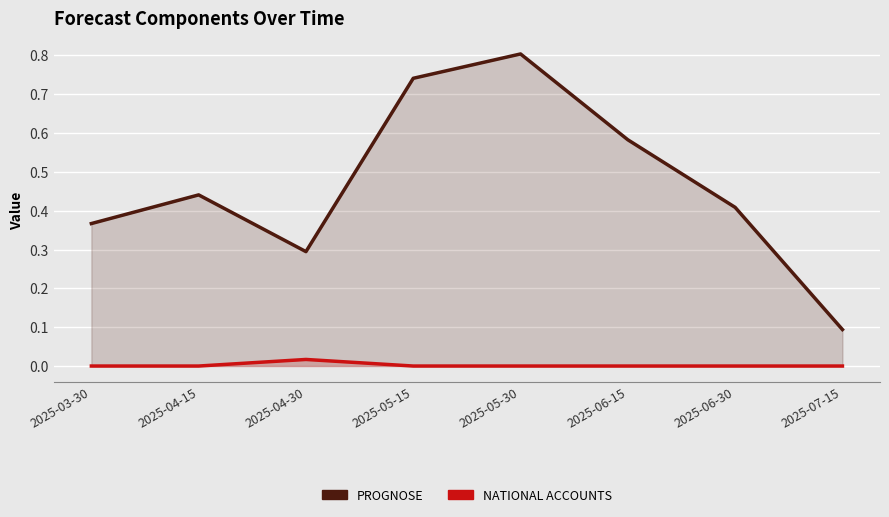

True or false: national accounts has more than 2 interior local peaks.

False